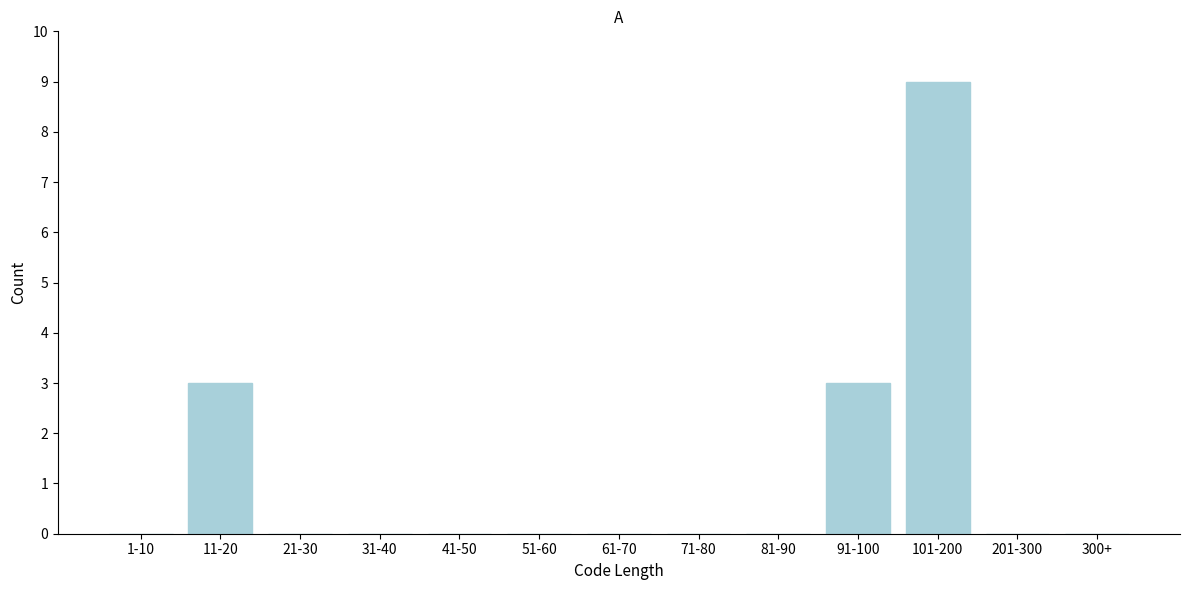

Reading left to right, what are all the values shown in this chart?

1-10=0	11-20=3	21-30=0	31-40=0	41-50=0	51-60=0	61-70=0	71-80=0	81-90=0	91-100=3	101-200=9	201-300=0	300+=0